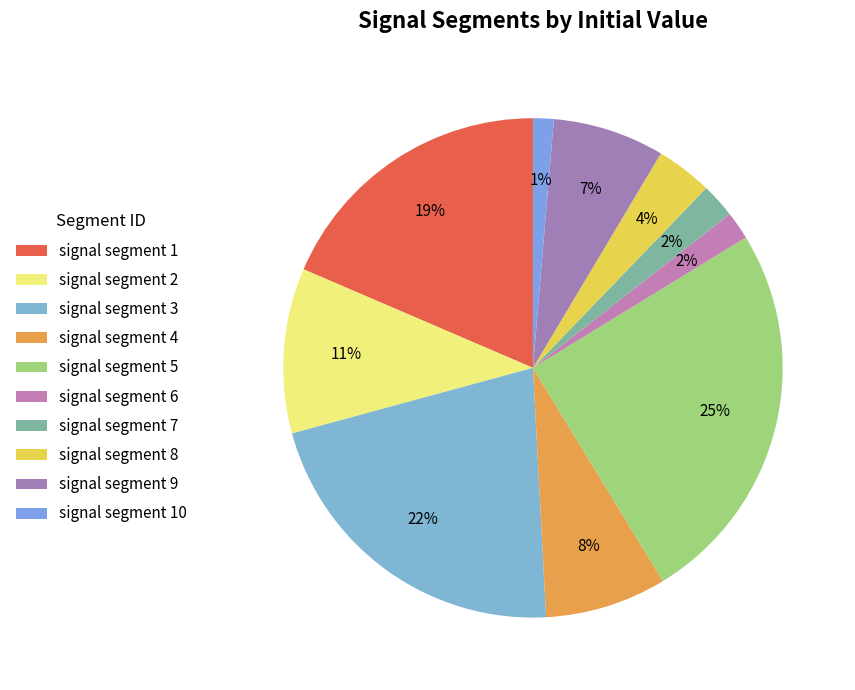

How many slices are in this pie chart?

10